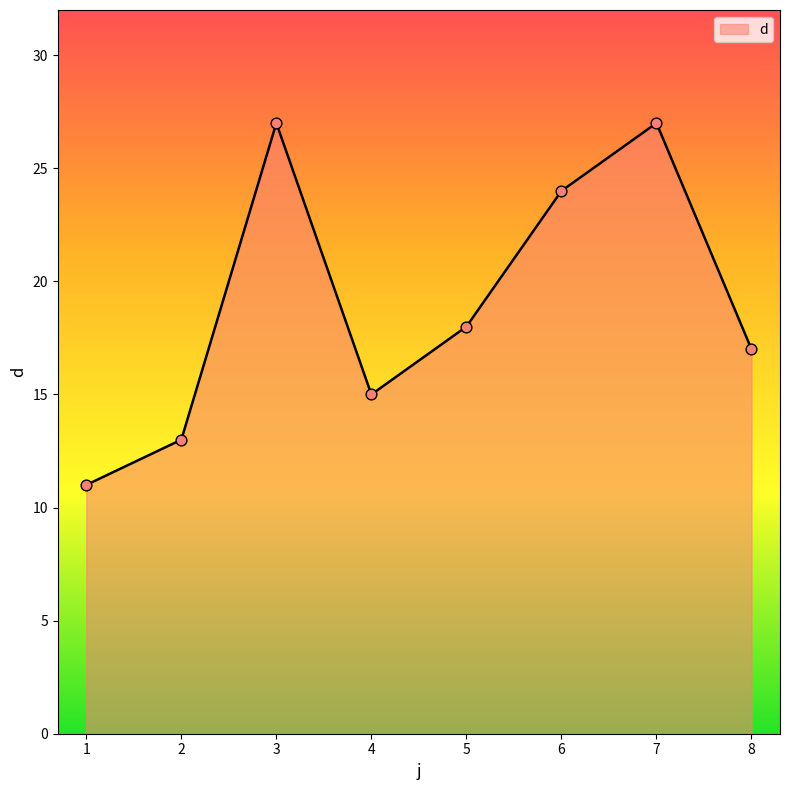

What is the change in value from 1 to 2?

+2